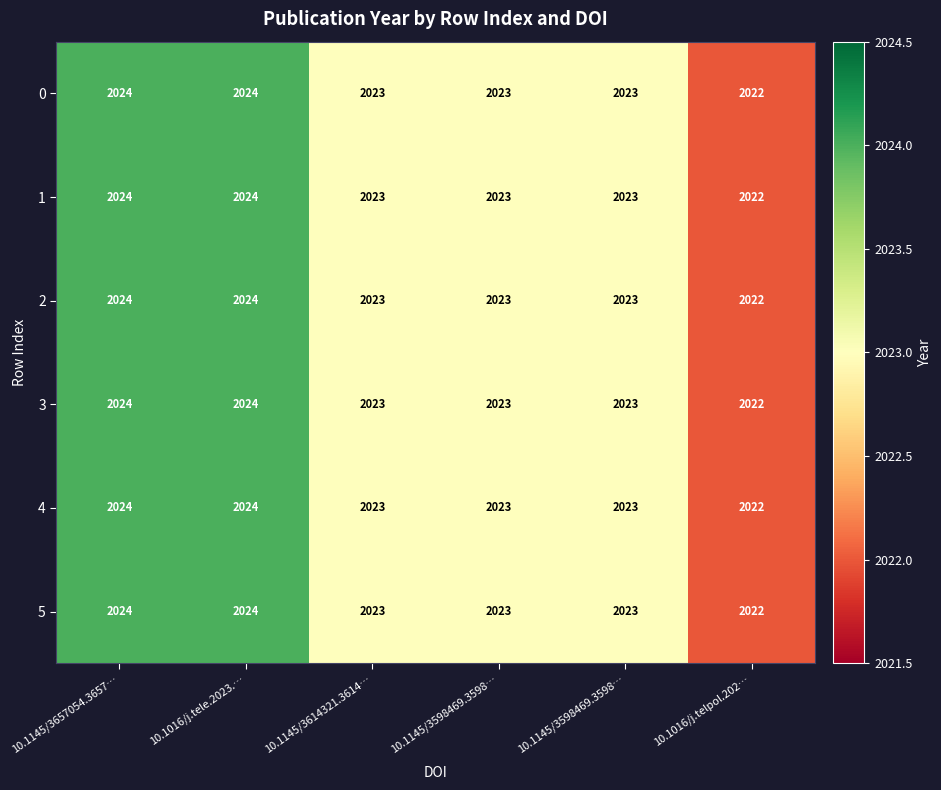

What is the total value across all series at 10.1145/3598469.3598…?

12138